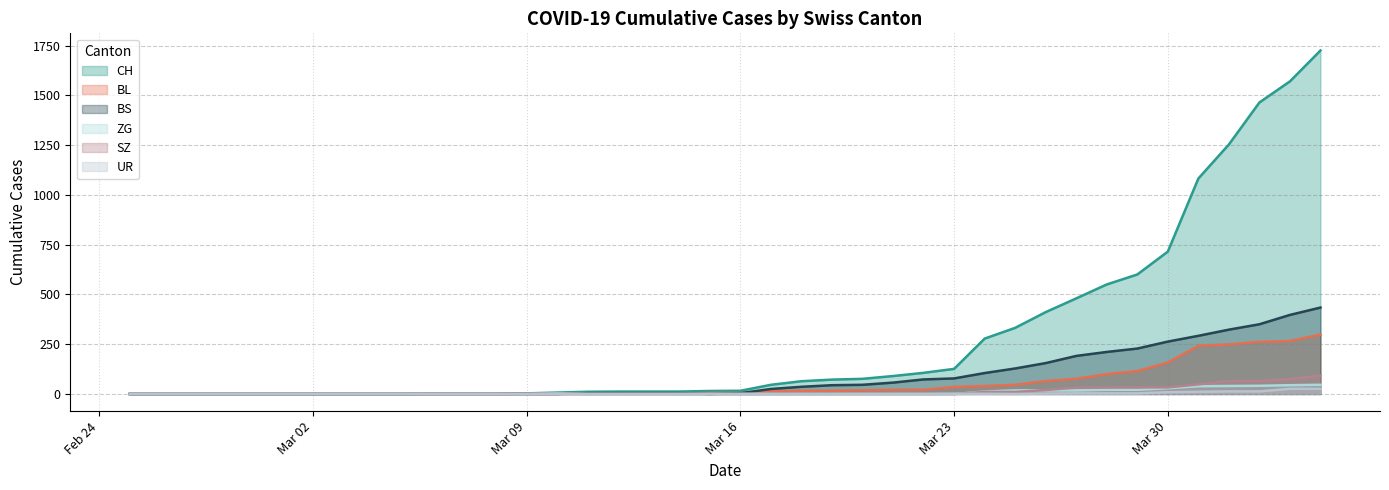

Reading left to right, what are all the values shown in this chart?

CH: 0	0	0	0	0	0	0	0	0	0	1	1	1	3	7	11	12	12	12	15	16	46	64	72	76	90	106	126	278	332	411	480	550	600	715	1082	1253	1464	1570	1725
BL: 0	0	0	0	0	0	0	0	0	0	0	0	0	1	2	2	2	2	2	5	5	13	16	16	18	21	21	35	40	46	65	76	100	115	158	242	249	262	266	298
BS: 0	0	0	0	0	0	0	0	0	0	0	0	0	0	0	4	4	4	4	0	4	25	36	44	46	57	73	78	105	128	155	191	211	228	263	292	323	350	397	434
ZG: 0	0	0	0	0	0	0	0	0	0	0	0	0	0	3	0	0	0	0	0	0	0	0	0	0	0	0	0	12	18	18	18	21	21	29	39	40	41	44	46
SZ: 0	0	0	0	0	0	0	0	0	0	0	0	0	0	0	0	0	0	0	0	0	0	0	0	0	0	0	0	10	10	20	32	33	33	33	48	65	65	75	92
UR: 0	0	0	0	0	0	0	0	0	0	0	0	0	0	0	0	0	0	0	0	0	0	0	0	0	0	0	1	1	0	2	3	3	3	9	11	13	13	26	26